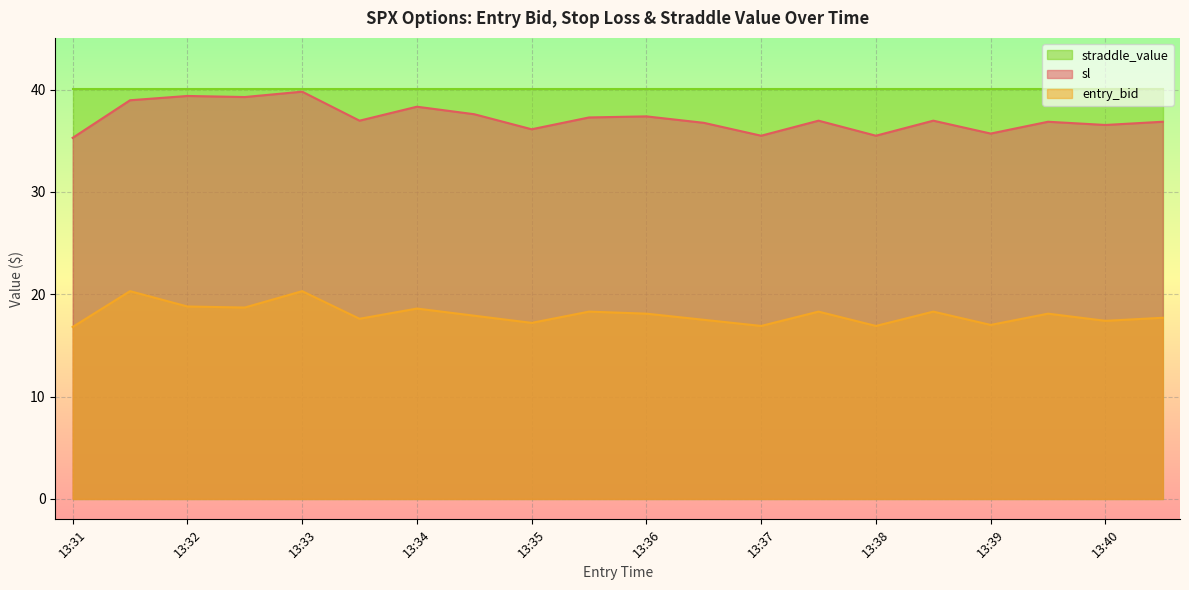

At 13:35, list the series in order from smallest to largest.

entry_bid, sl, straddle_value